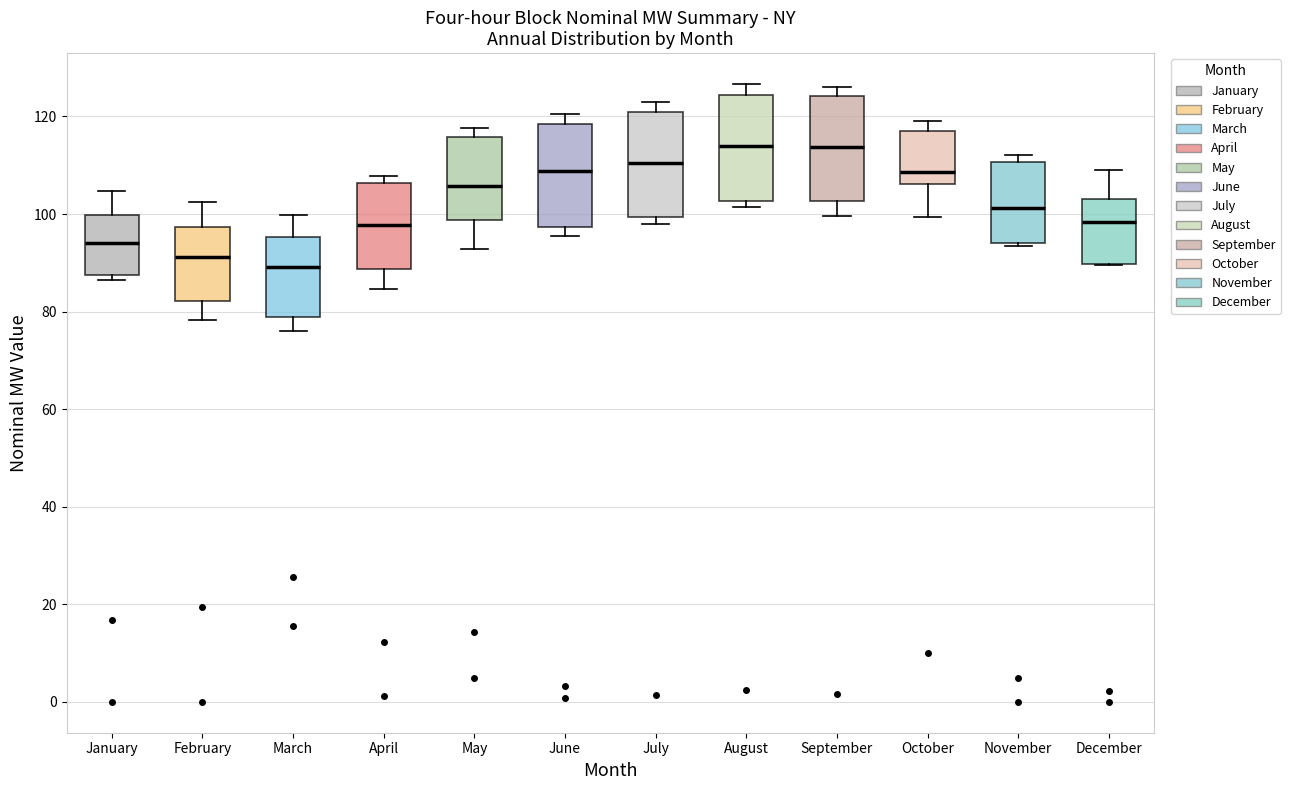

Where is the lower edge of the box for October on the y-axis? The values are not printed on the chart, so give them approximately, as read against the axis.

106